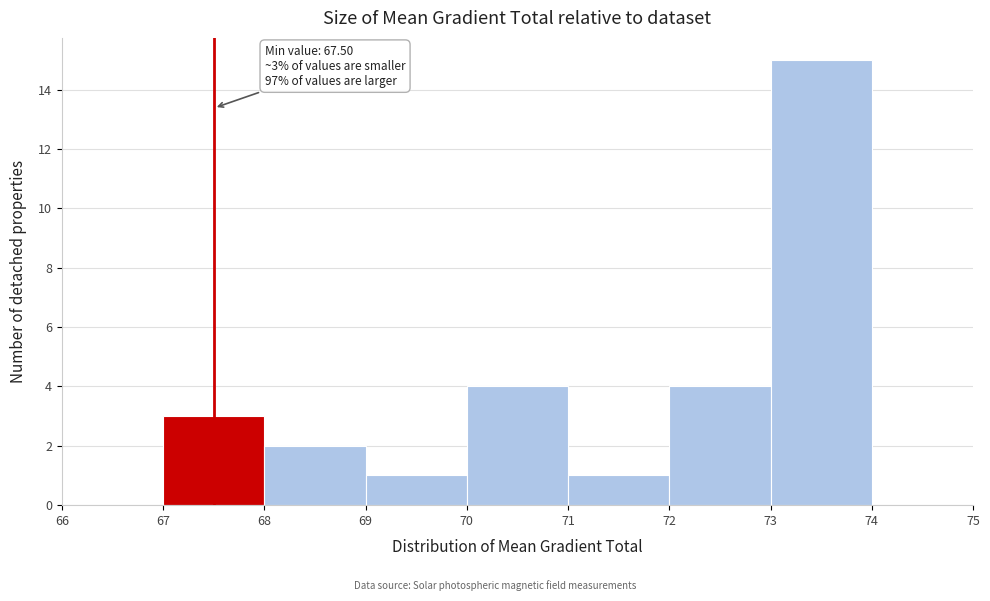

Which range on the x-axis has the tallest bar?

73 to 74